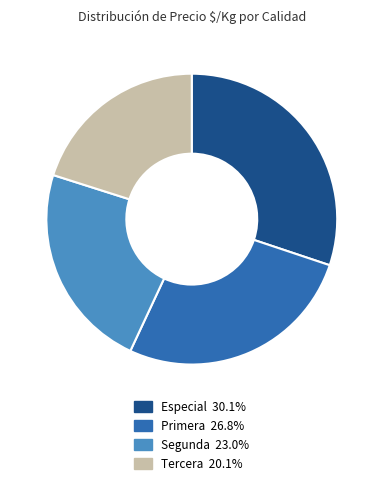

Does any single category account for the majority?

No